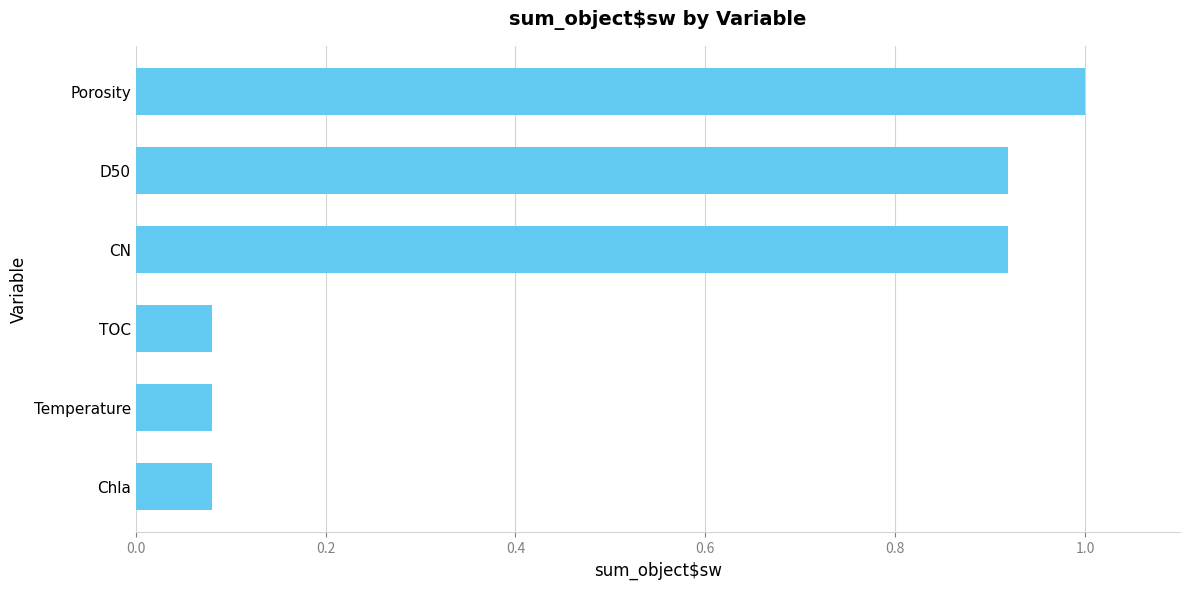

What is the sum of the values at CN and Porosity?

1.9